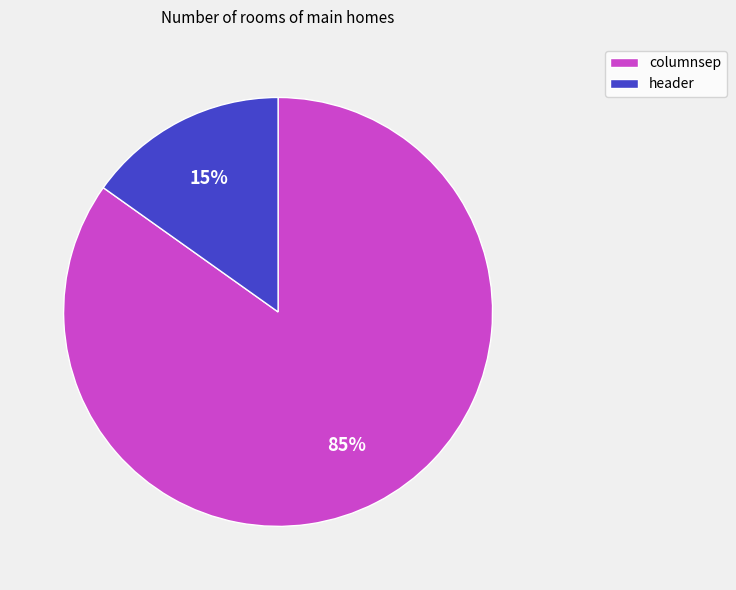

Is it true that columnsep is 85% of the pie?

True